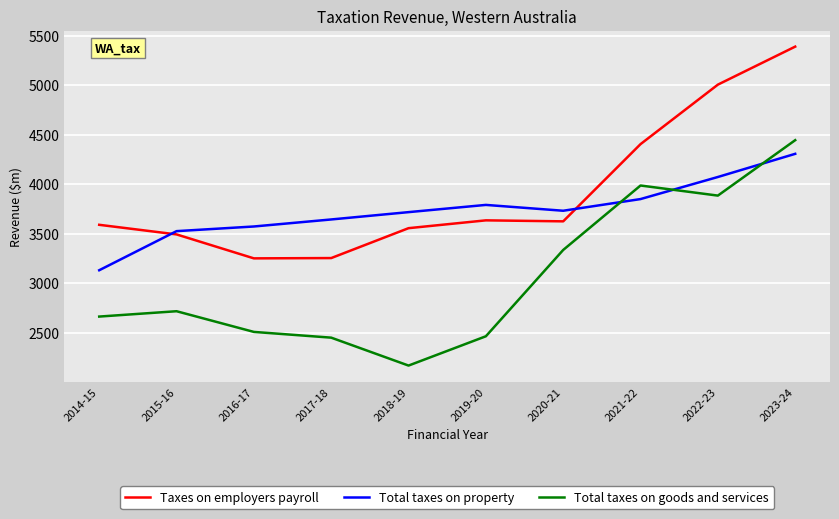

True or false: Total taxes on goods and services and Taxes on employers payroll cross at least once.

False